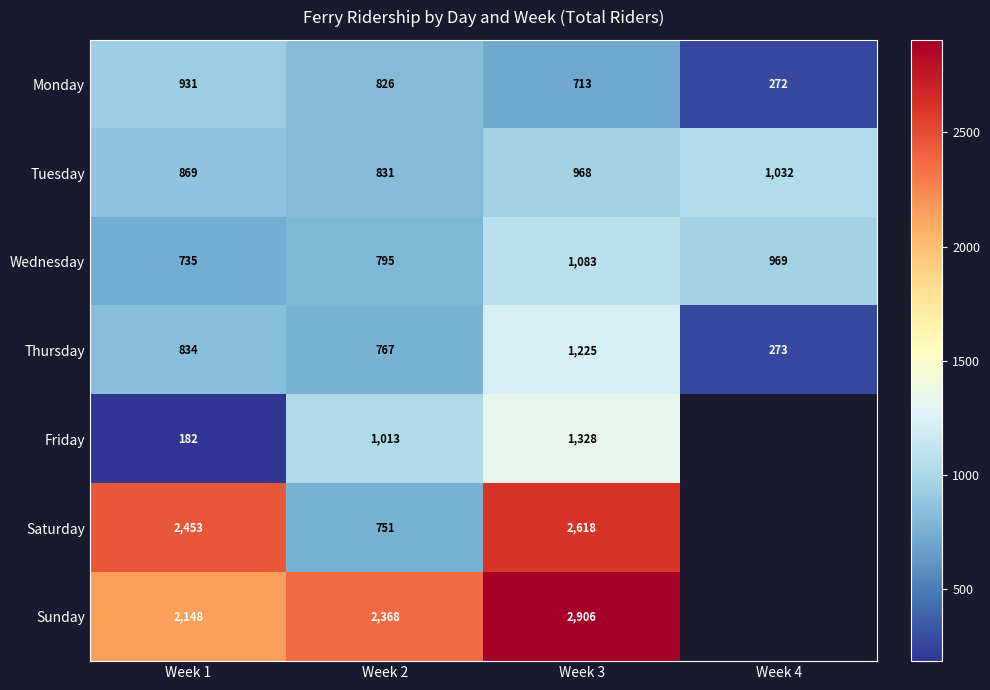

List the labels in order of Thursday value, smallest first.

Week 4, Week 2, Week 1, Week 3